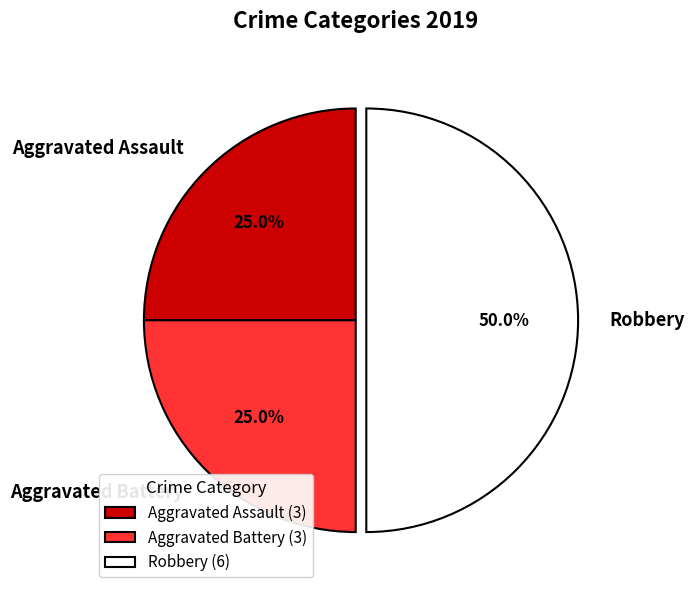

Is it true that Aggravated Assault is 25% of the pie?

True